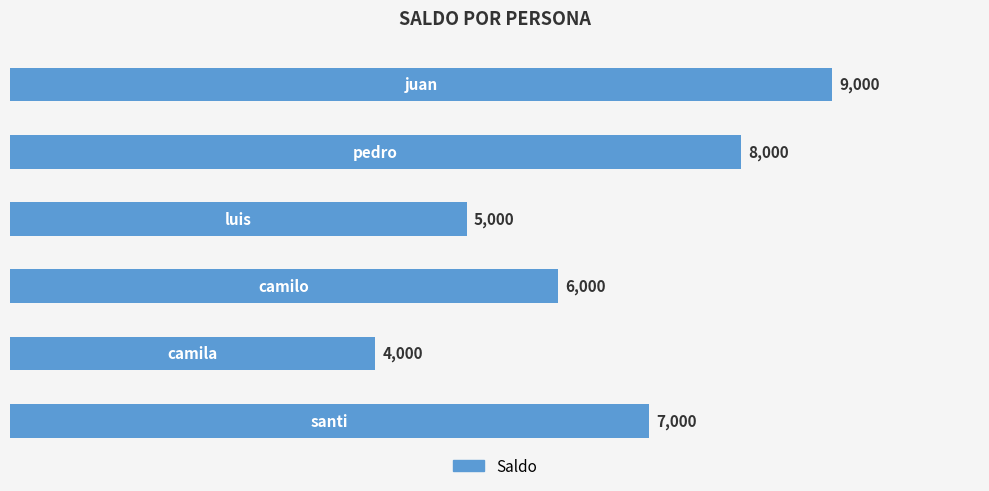

What is the average value?

6500